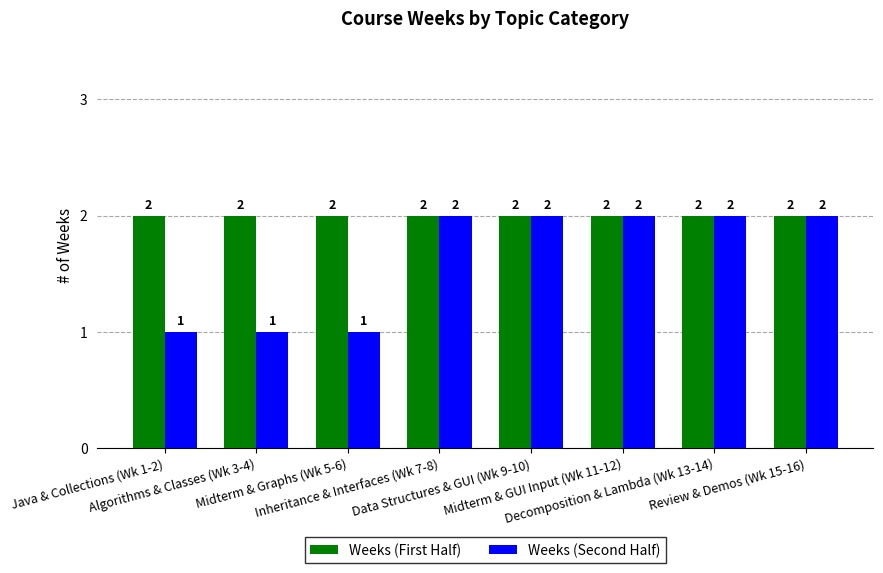

What is the label of the 8th bar from the right?

Java & Collections (Wk 1-2)